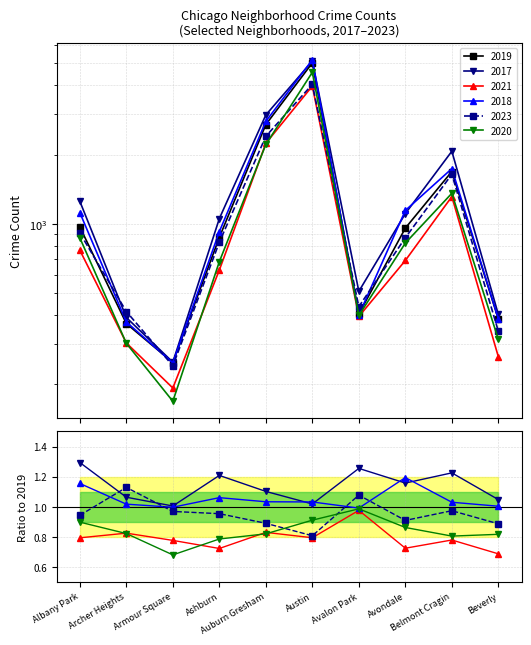

What value does the 2020 series have at Austin?

4556